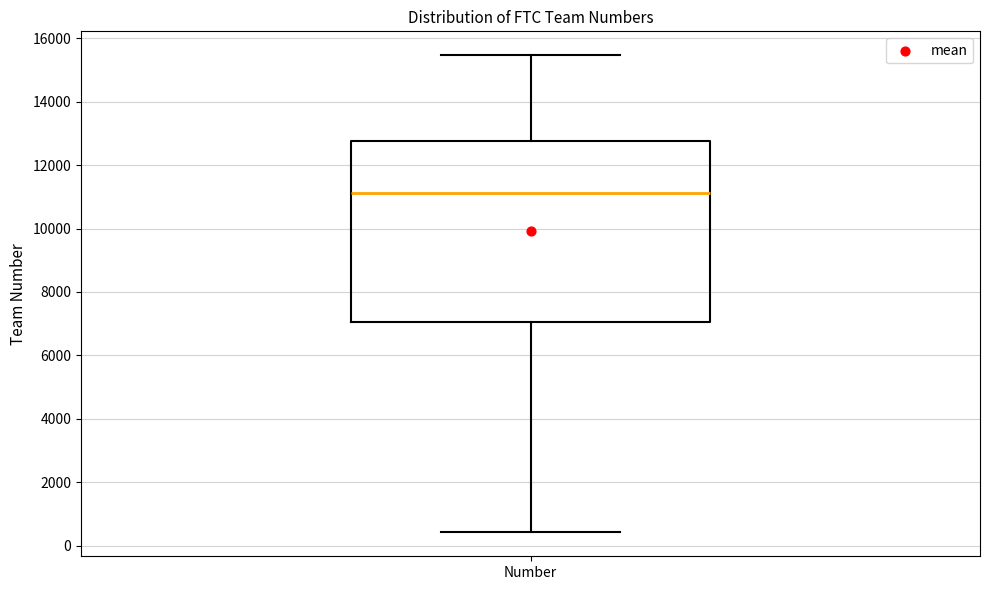

Read this box plot against the y-axis: the position of the median line, the range covered by the box, and the ends of both whiskers. The values are not printed on the chart, so give them approximately, as read against the axis.

median 11200, box 7000 to 12800, whiskers 400 to 15400